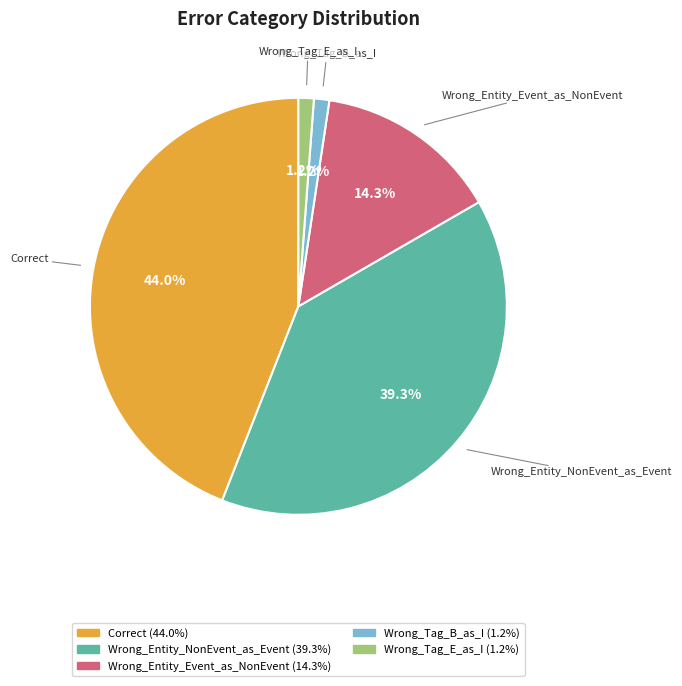

Is Correct the majority of the pie?

No